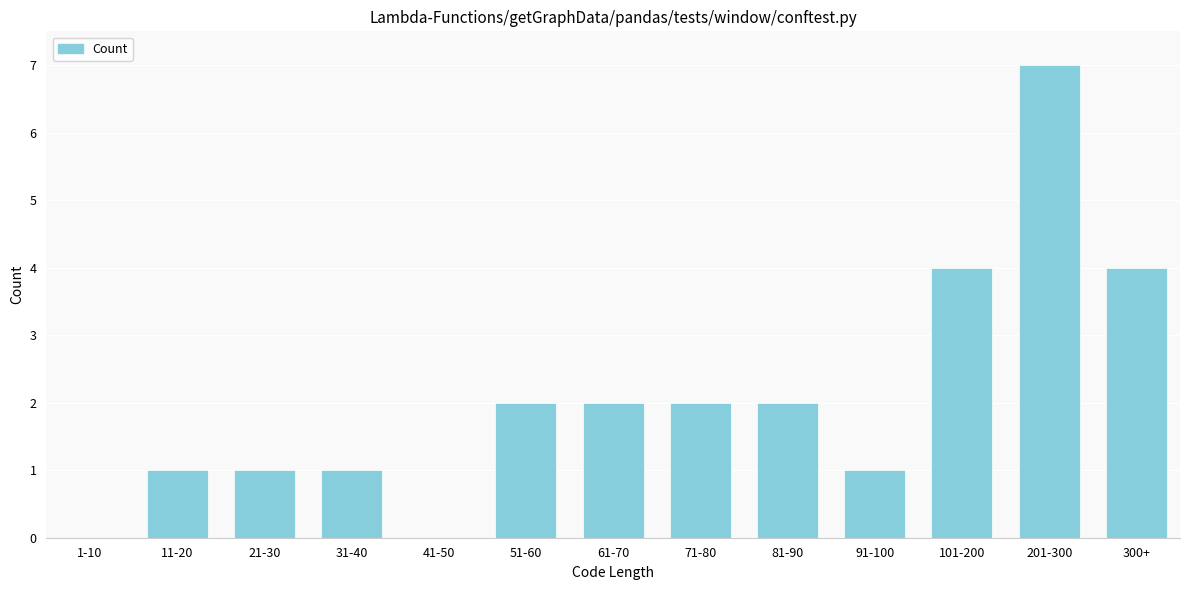

Reading left to right, what are all the values shown in this chart?

1-10=0	11-20=1	21-30=1	31-40=1	41-50=0	51-60=2	61-70=2	71-80=2	81-90=2	91-100=1	101-200=4	201-300=7	300+=4